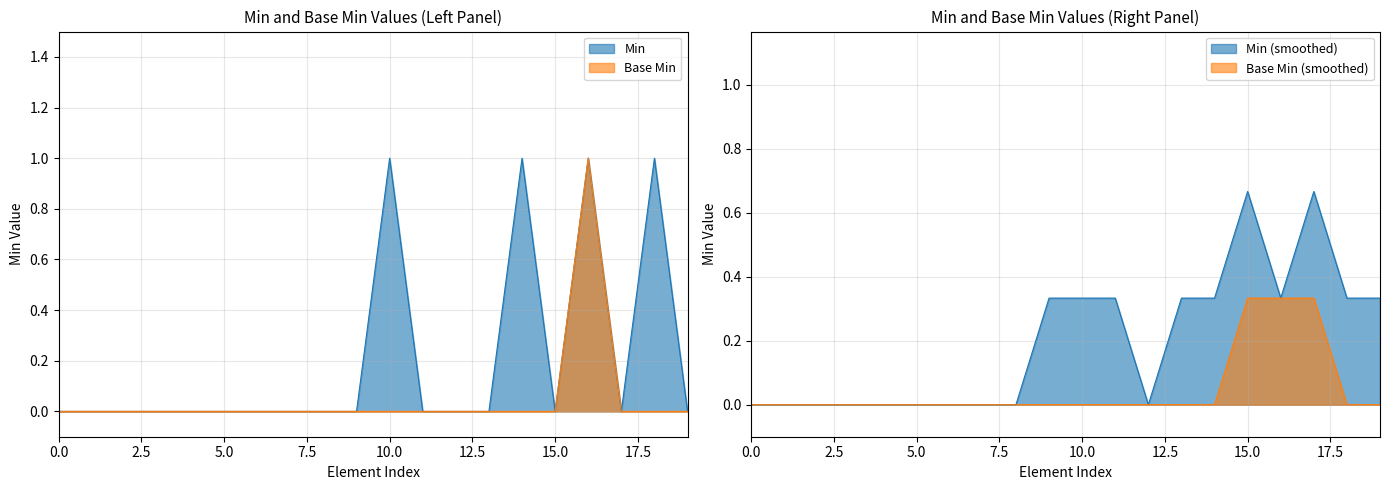

True or false: Base_Min has a value of -1 at 18.

False